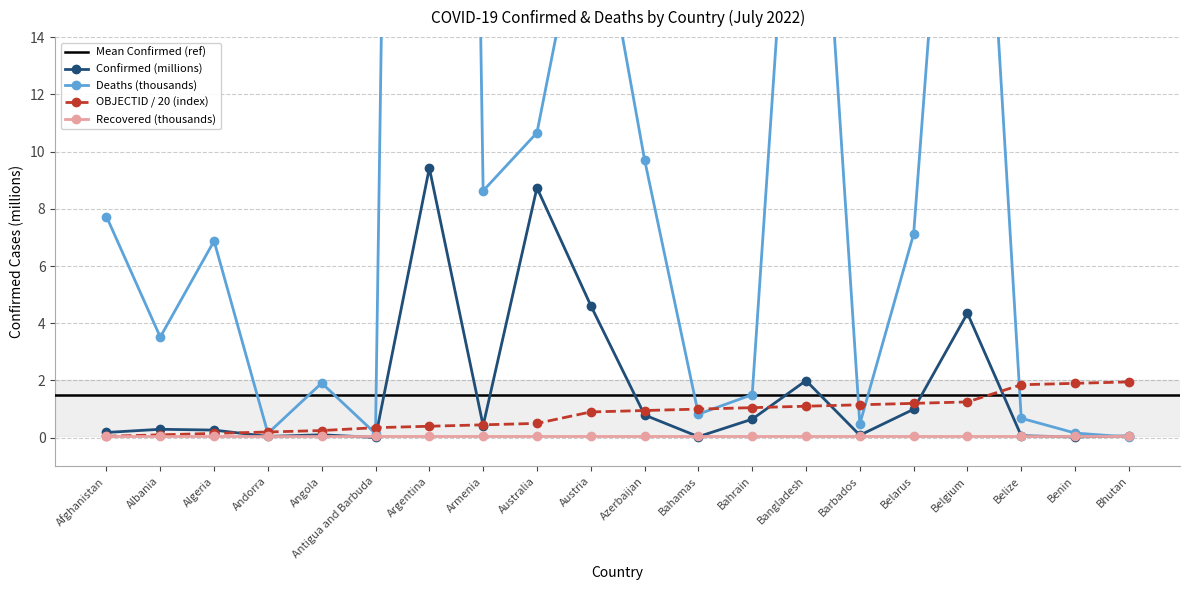

What is the difference between the maximum and minimum values in the Deaths (thousands) series?

129.1